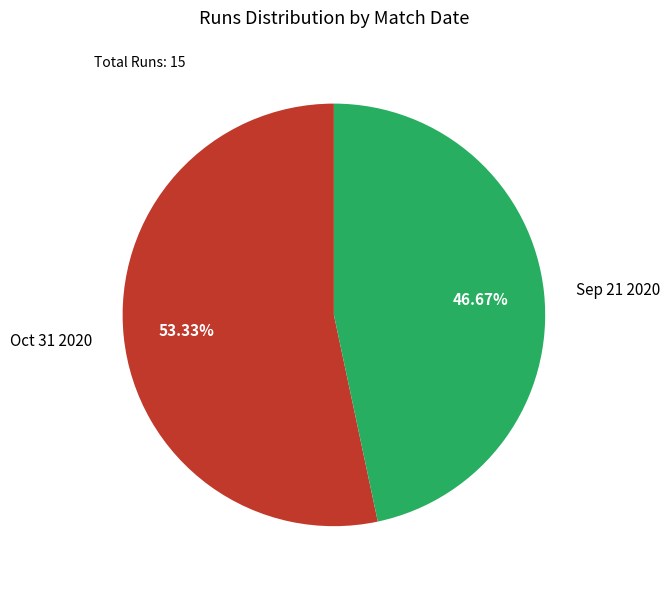

How many segments does this pie chart have?

2